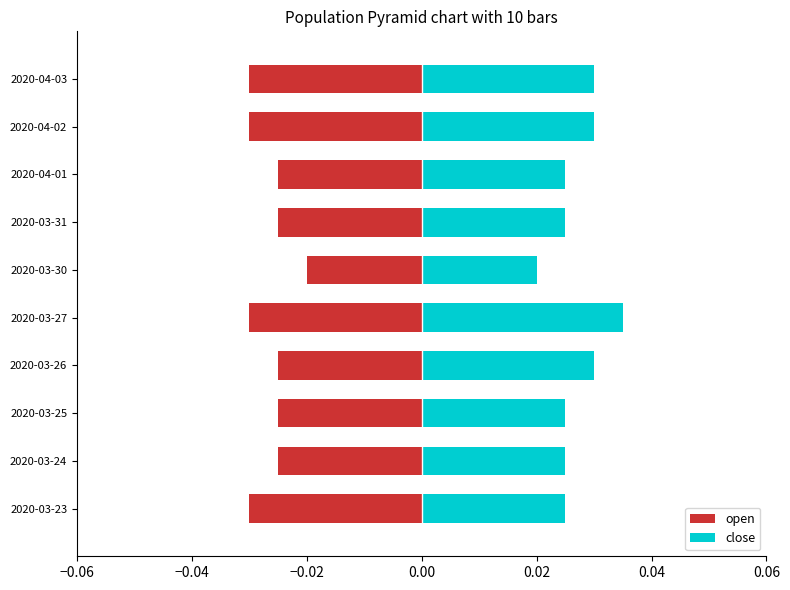

How many groups of bars are there?

10